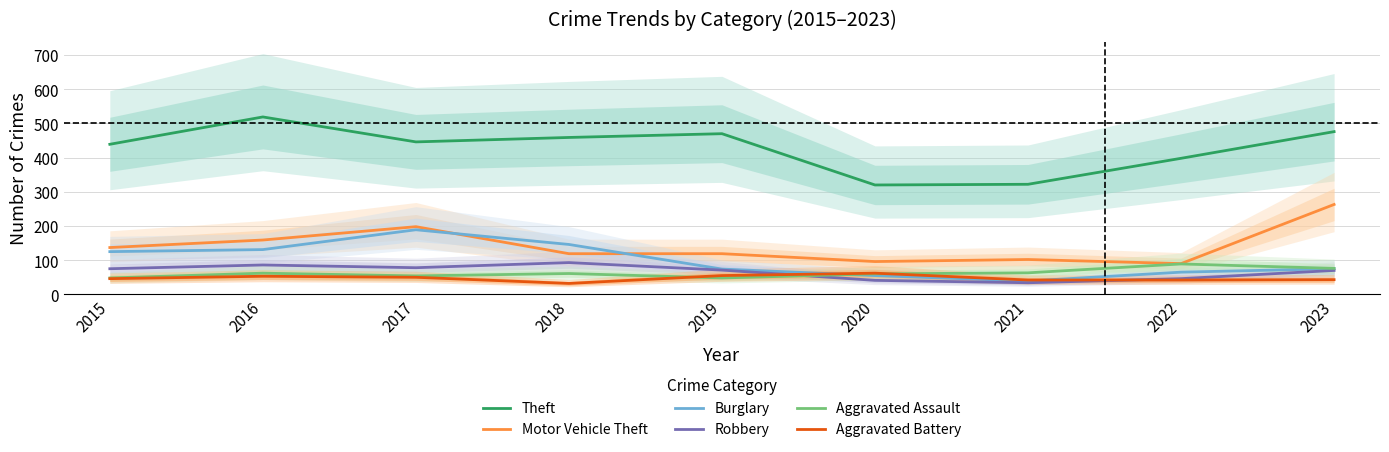

At which label does Robbery first exceed 71?

2015